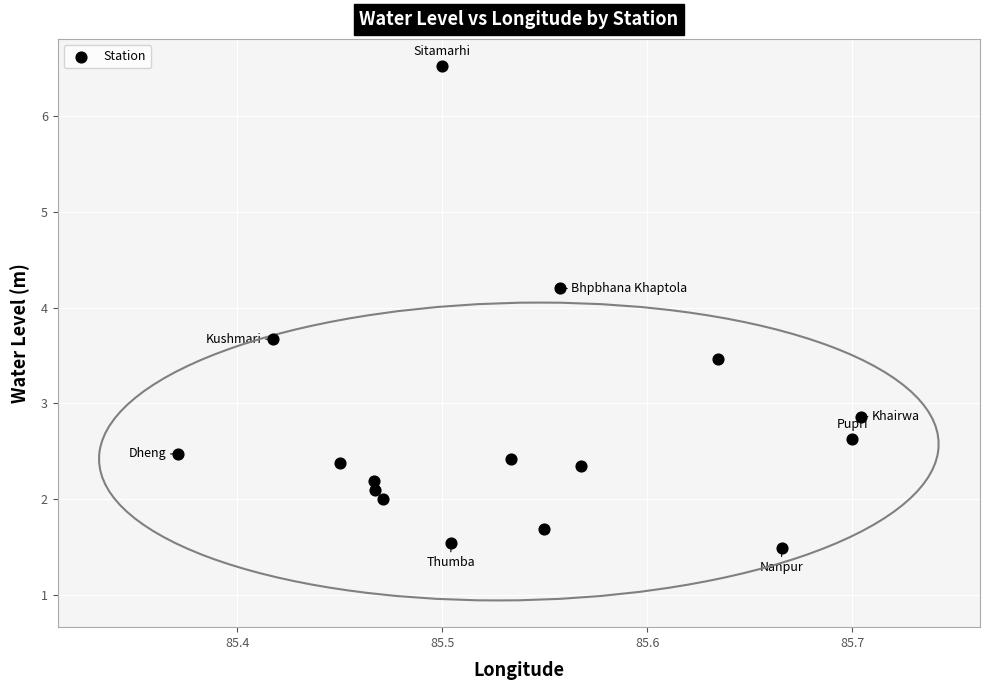

What Y value in the scatter plot is closest to 4?

4.2